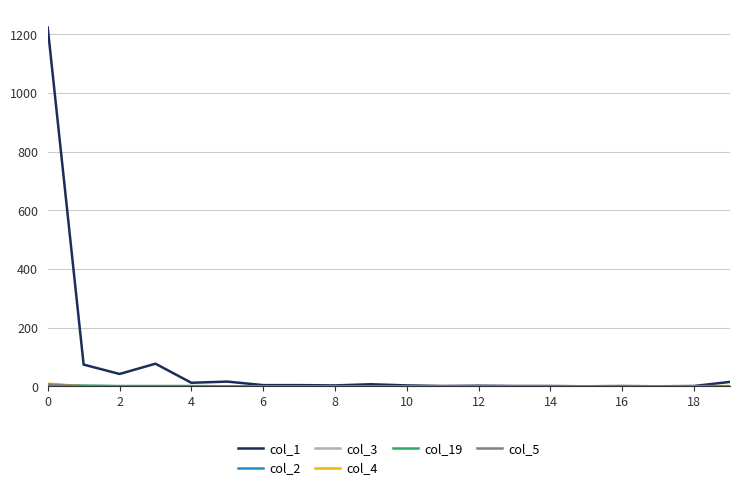

Which series has the largest total across all categories?

col_1